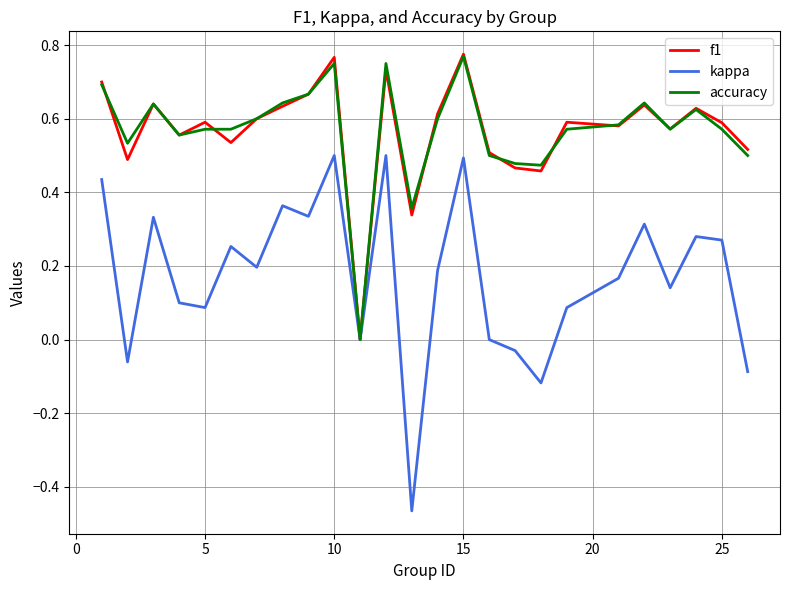

Is this an area chart (filled region under the line)?

No